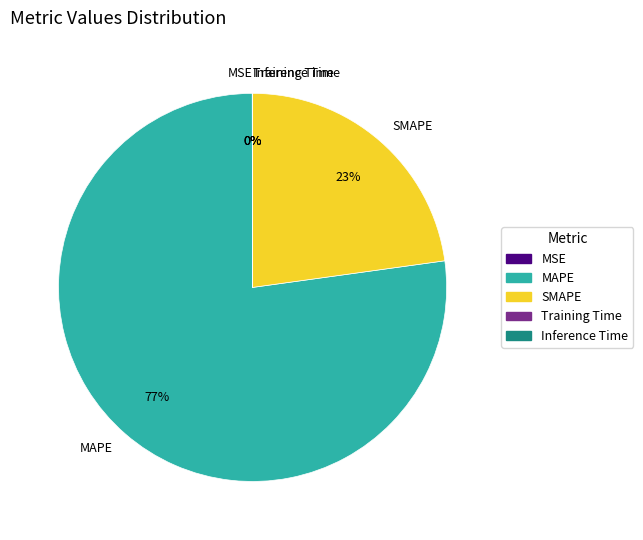

What is the largest slice in the pie chart?

MAPE